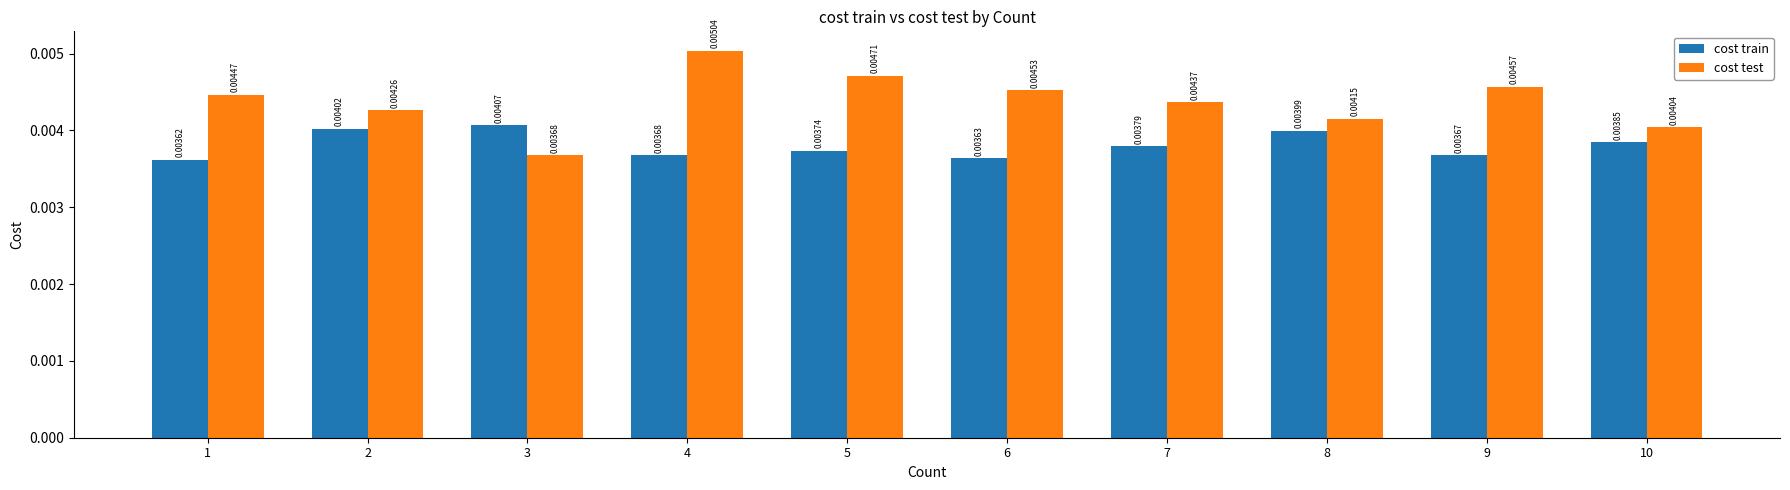

Between 1 and 2, which series saw the biggest shift?

cost train